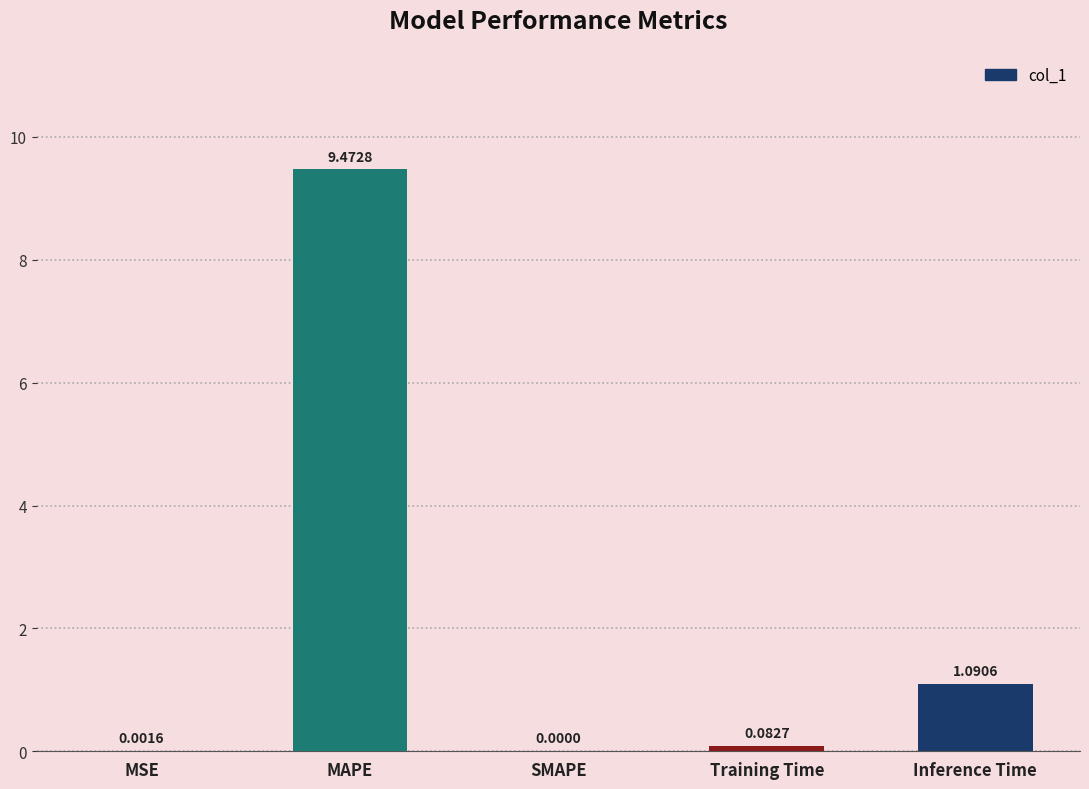

What is the change in value from SMAPE to Inference Time?

+1.1